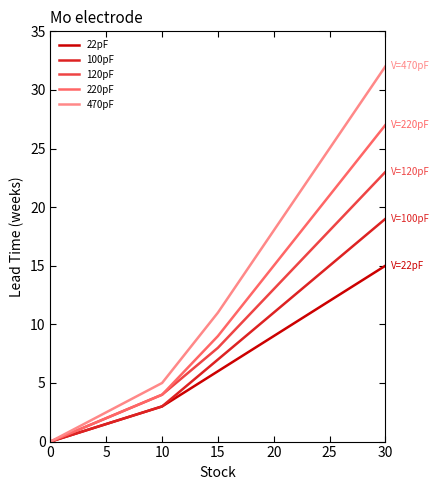

Where is 120pF nearest to the value 11?

20